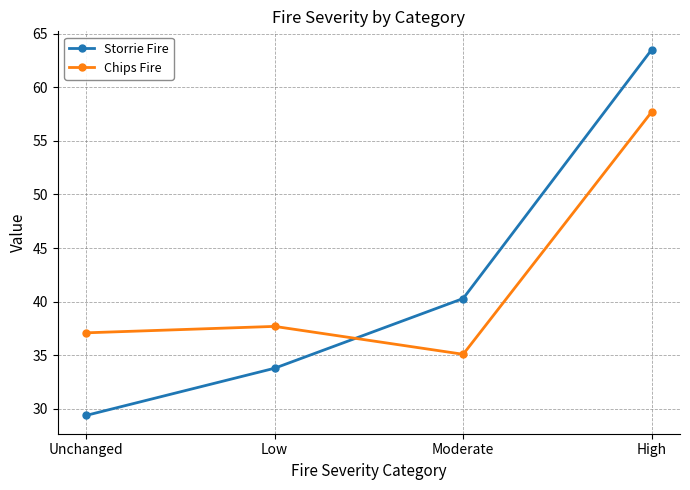

Which series has the widest spread of values?

Storrie Fire